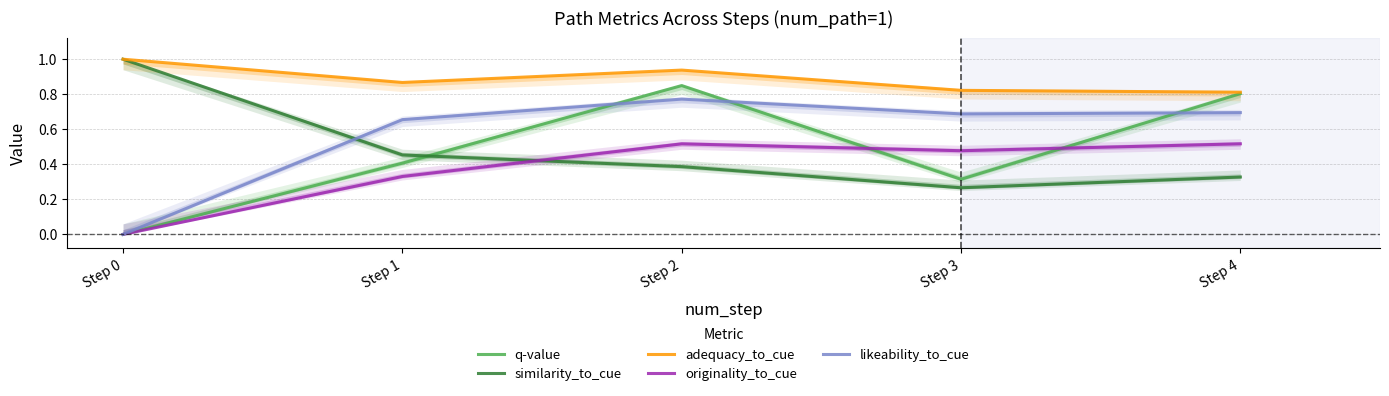

What is the average value of the q-value series?

0.5